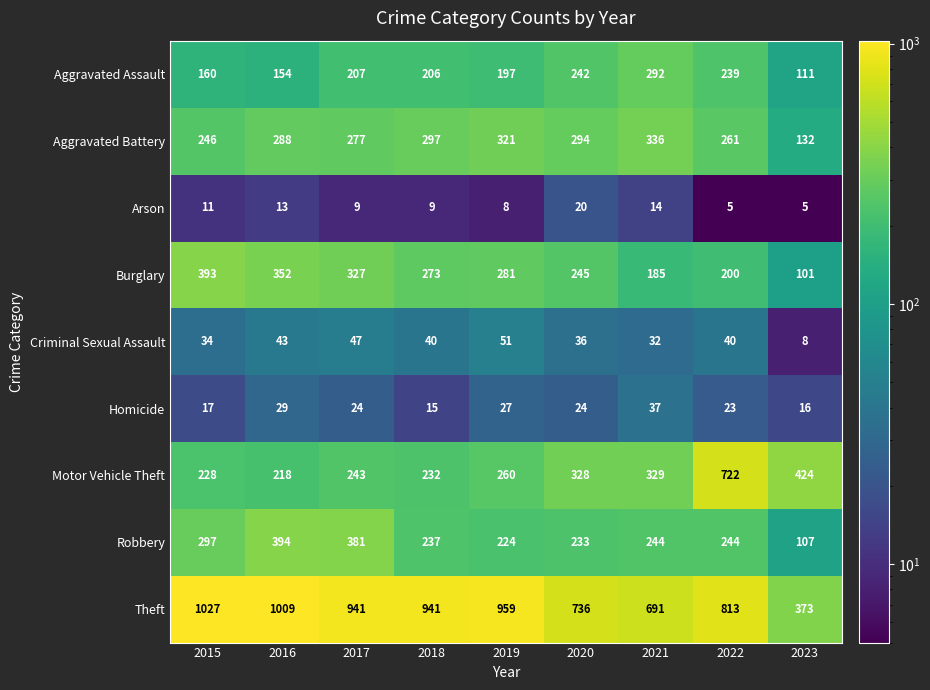

Which series has the widest spread of values?

Theft